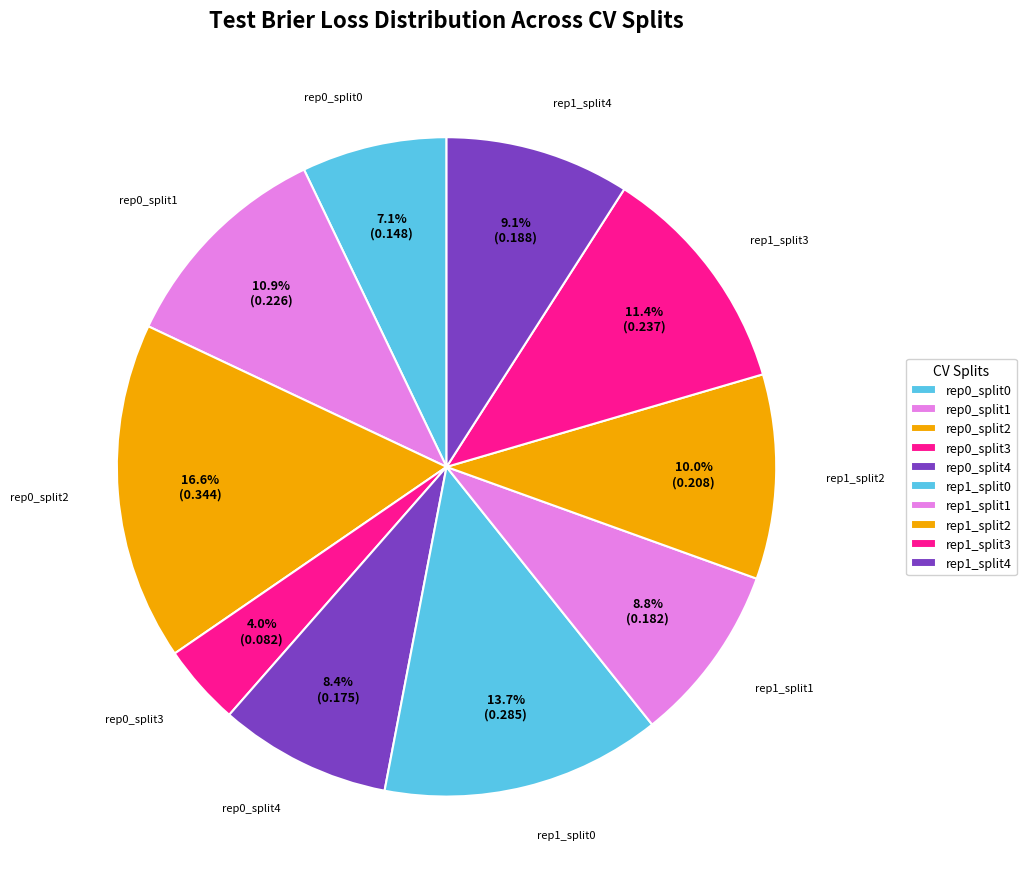

Is the sum of rep0_split1 and rep0_split0 greater than half?

No